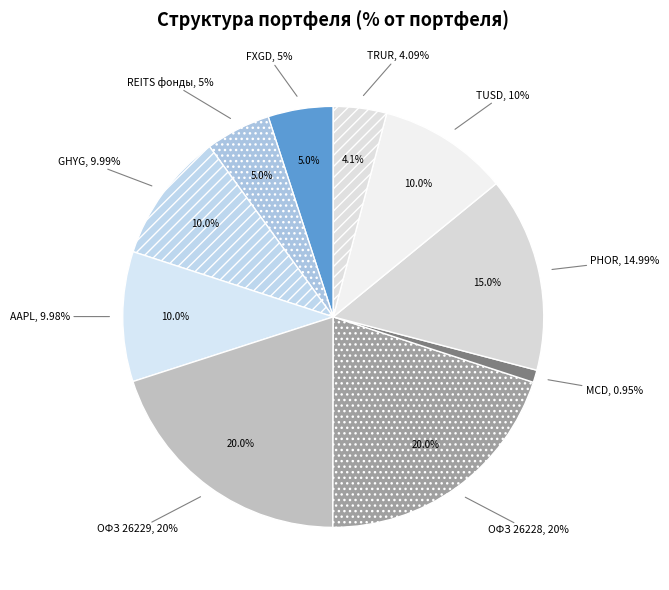

To the nearest percent, what is the difference between the largest and smallest slice percentages?

19%